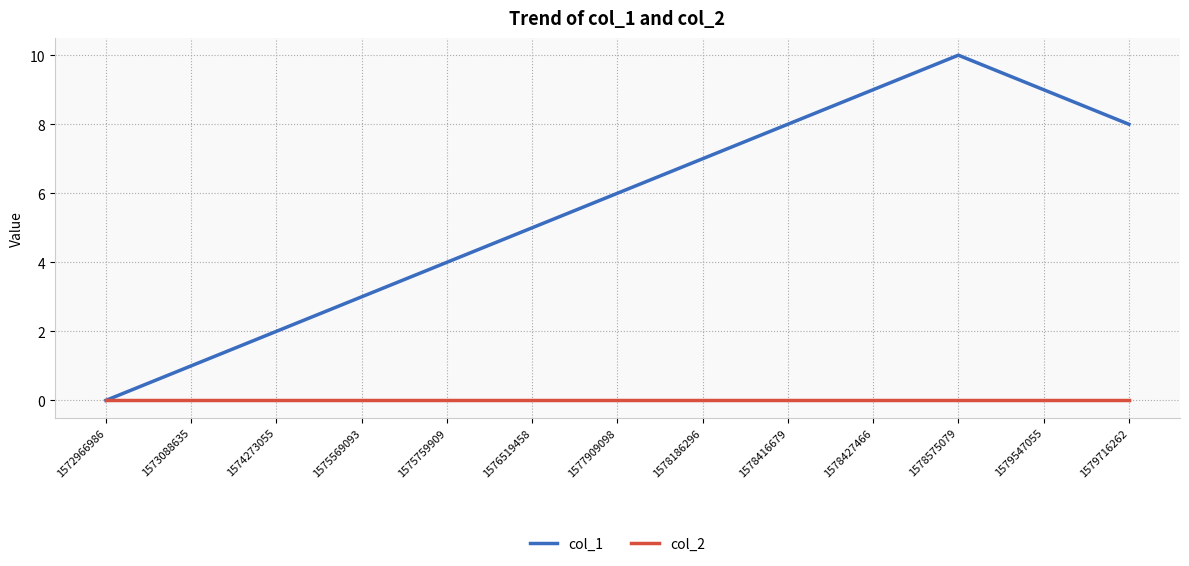

List the series in order of their overall mean, highest first.

col_1, col_2